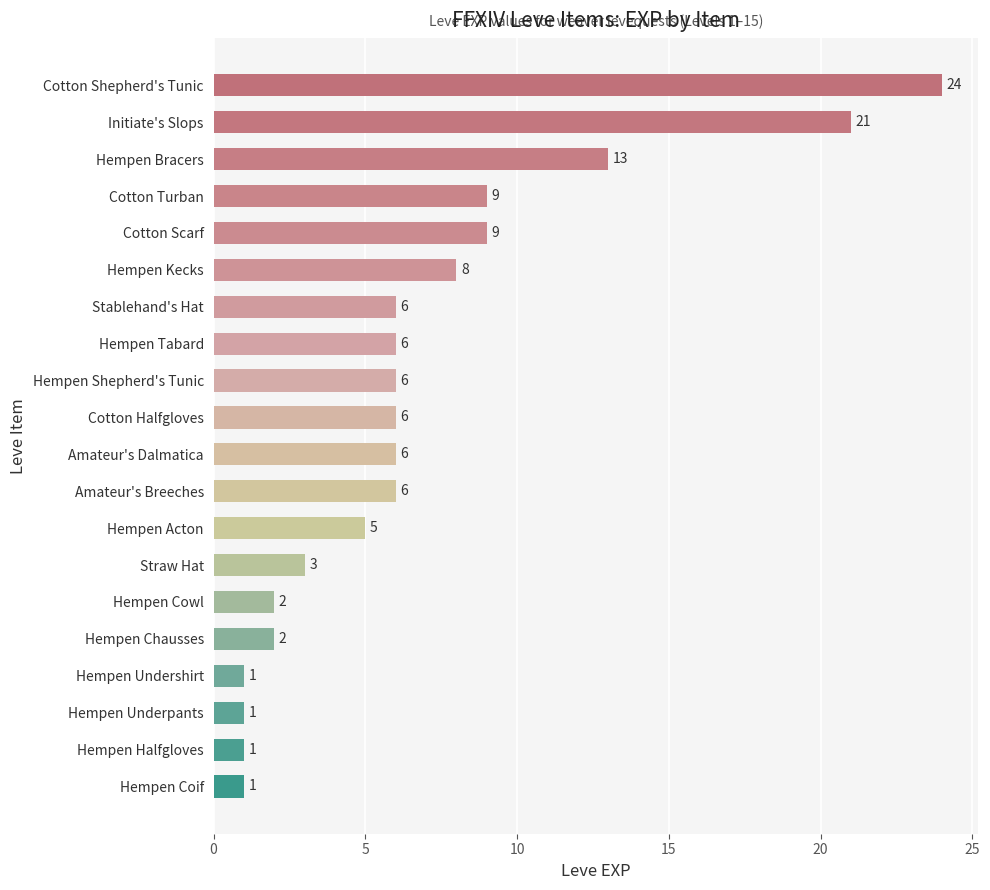

Reading bottom to top, list all the values displayed in this chart.

Hempen Coif=1	Hempen Halfgloves=1	Hempen Underpants=1	Hempen Undershirt=1	Hempen Chausses=2	Hempen Cowl=2	Straw Hat=3	Hempen Acton=5	Amateur's Breeches=6	Amateur's Dalmatica=6	Cotton Halfgloves=6	Hempen Shepherd's Tunic=6	Hempen Tabard=6	Stablehand's Hat=6	Hempen Kecks=8	Cotton Scarf=9	Cotton Turban=9	Hempen Bracers=13	Initiate's Slops=21	Cotton Shepherd's Tunic=24